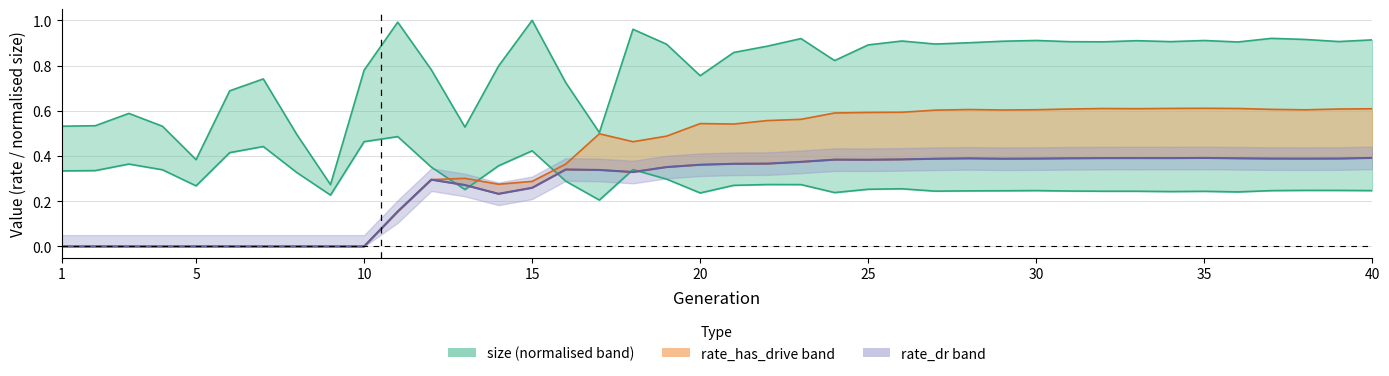

Count the rate_dr values in the range 0 to 1.

40